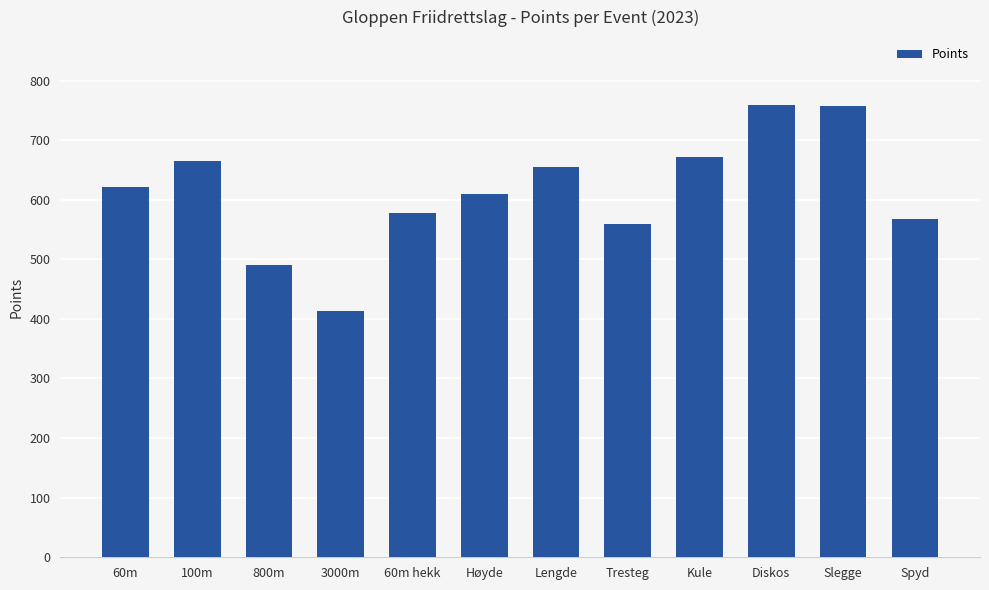

What is the greatest value displayed?

759